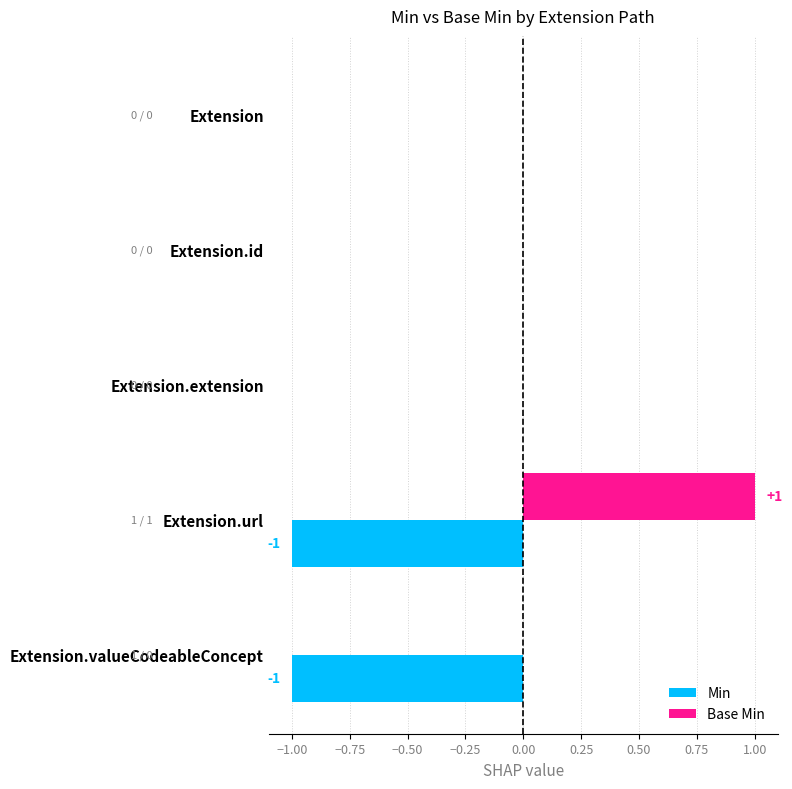

Which series has the largest total across all categories?

Base Min